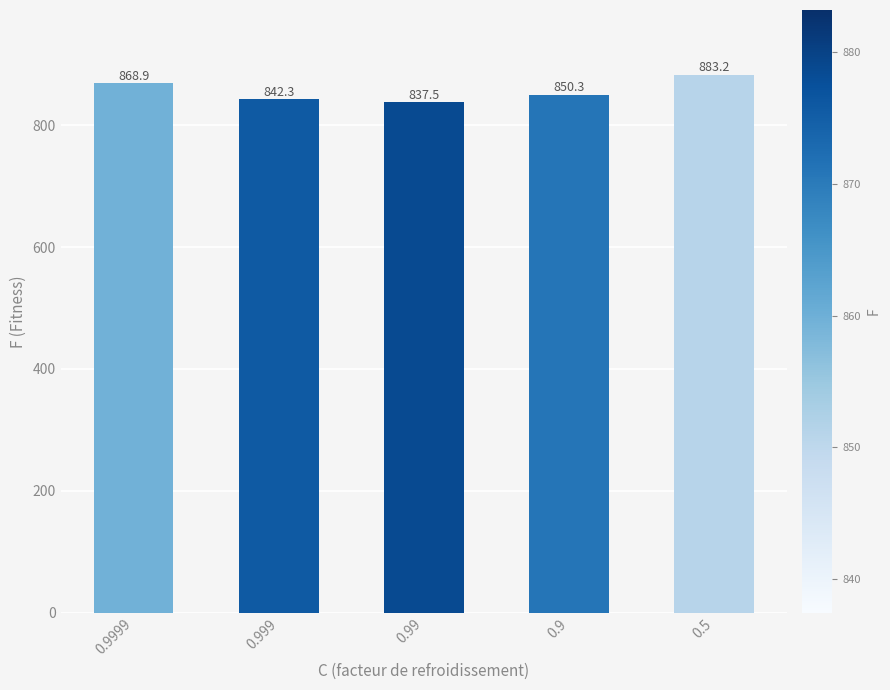

How many values exceed 850?

3